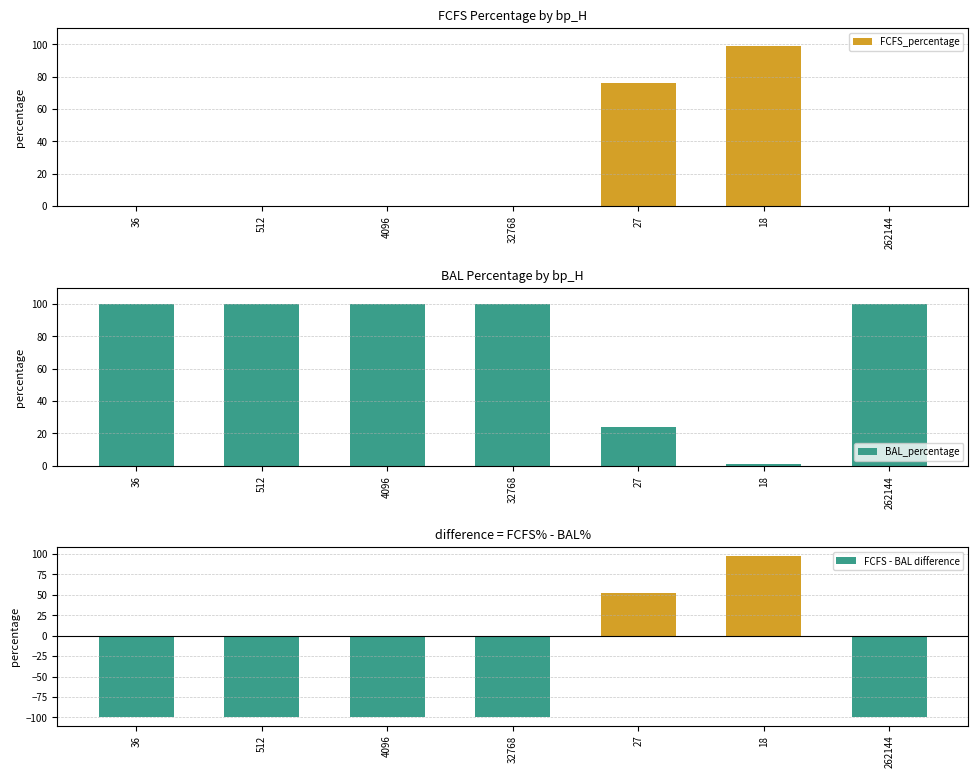

What is the lowest value of the FCFS - BAL difference series?

-100